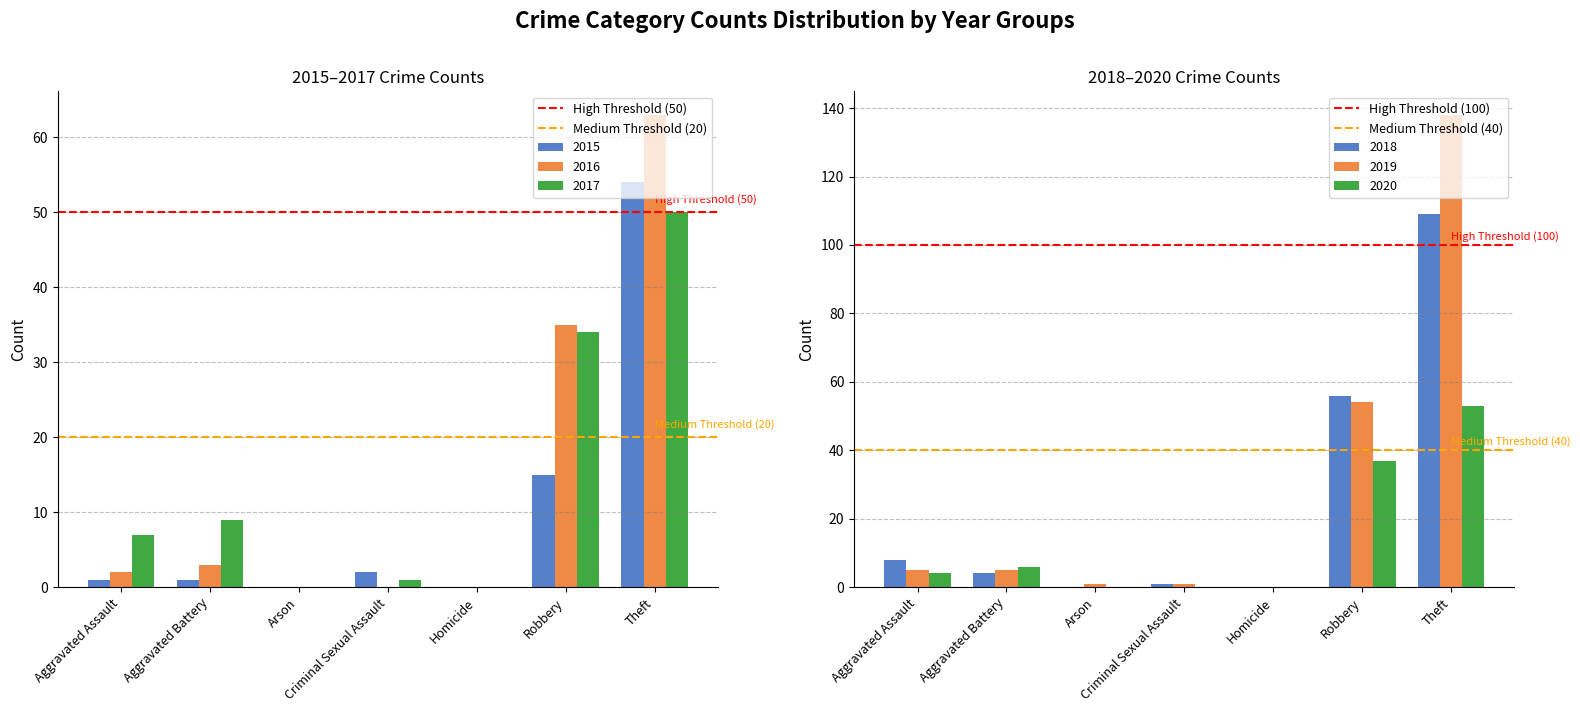

How many groups of bars are there?

2